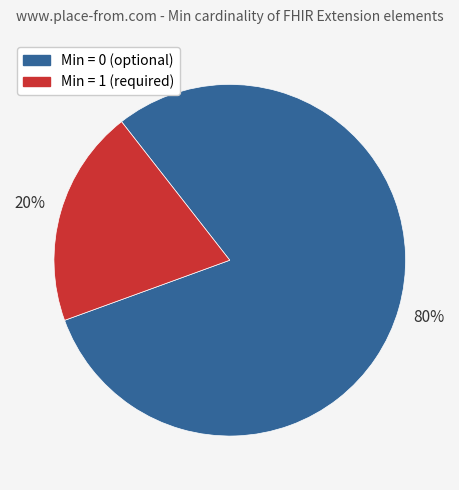

Is there a majority slice in this chart?

Yes